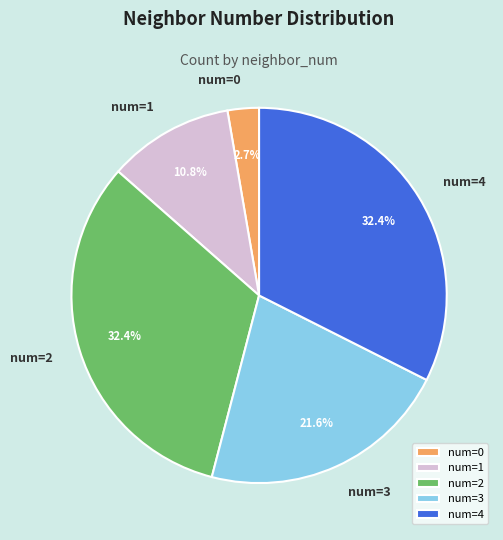

Count the number of slices in the pie.

5